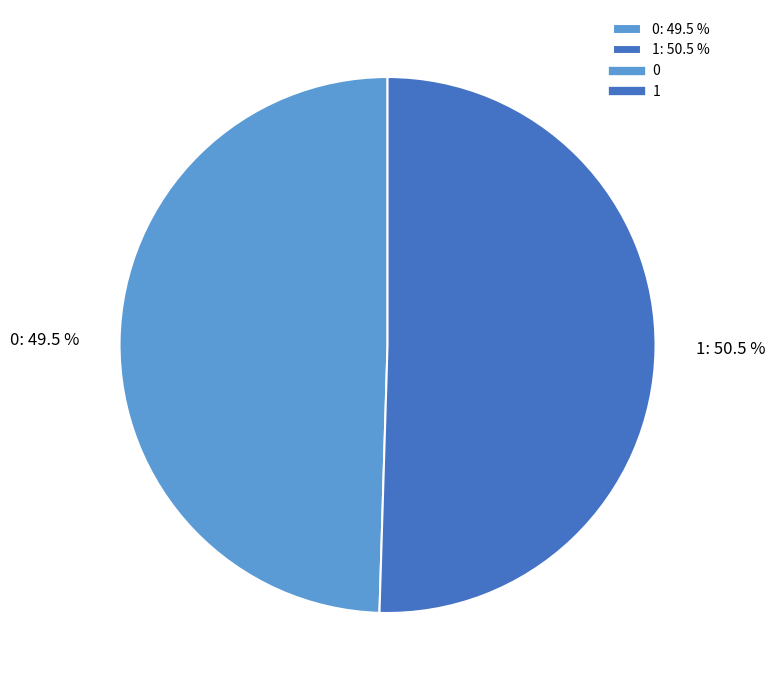

What portion of the pie excludes 0: 49.5 %?

50.5%